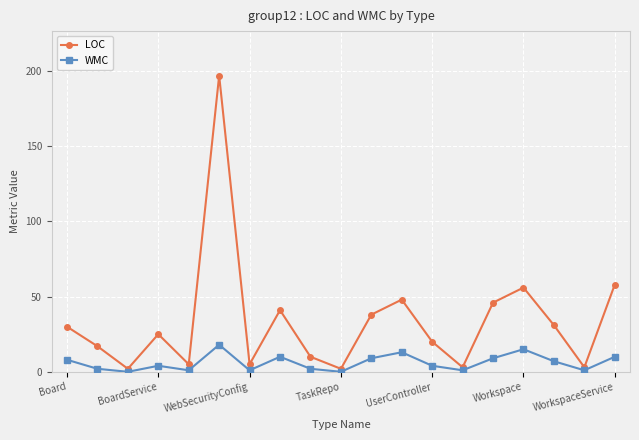

True or false: WMC and LOC intersect in this chart.

False